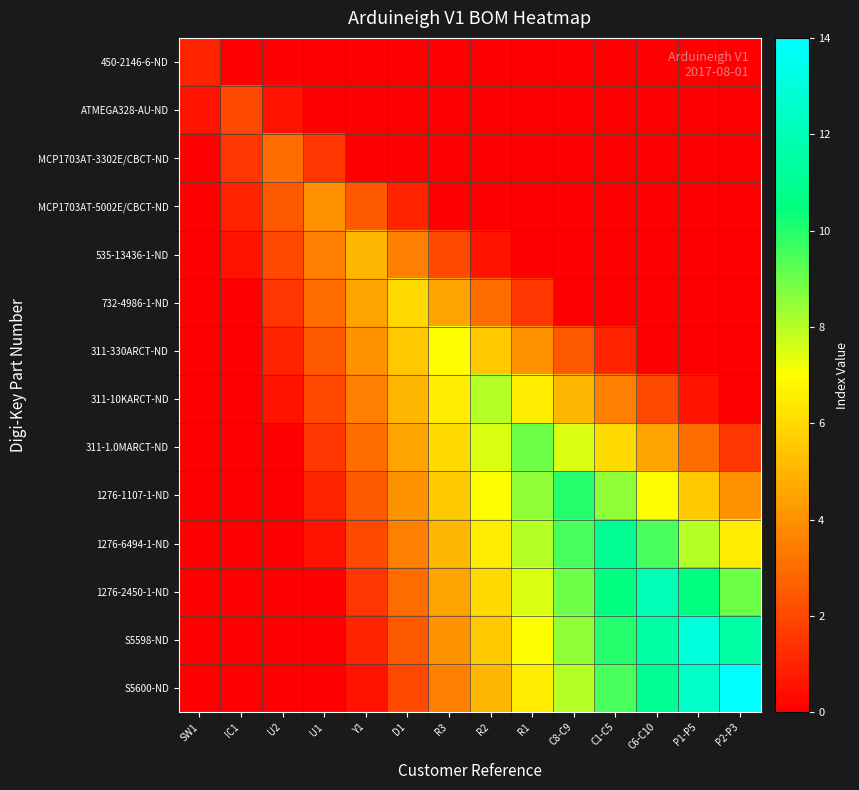

Between U2 and R3, which is larger?

U2